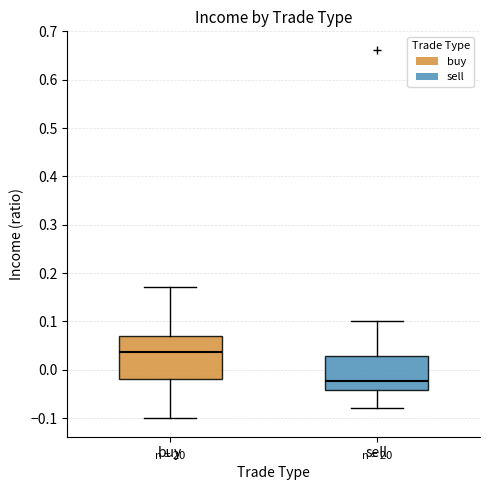

Where does the lower whisker of the box for sell end on the y-axis? The values are not printed on the chart, so give them approximately, as read against the axis.

-0.08